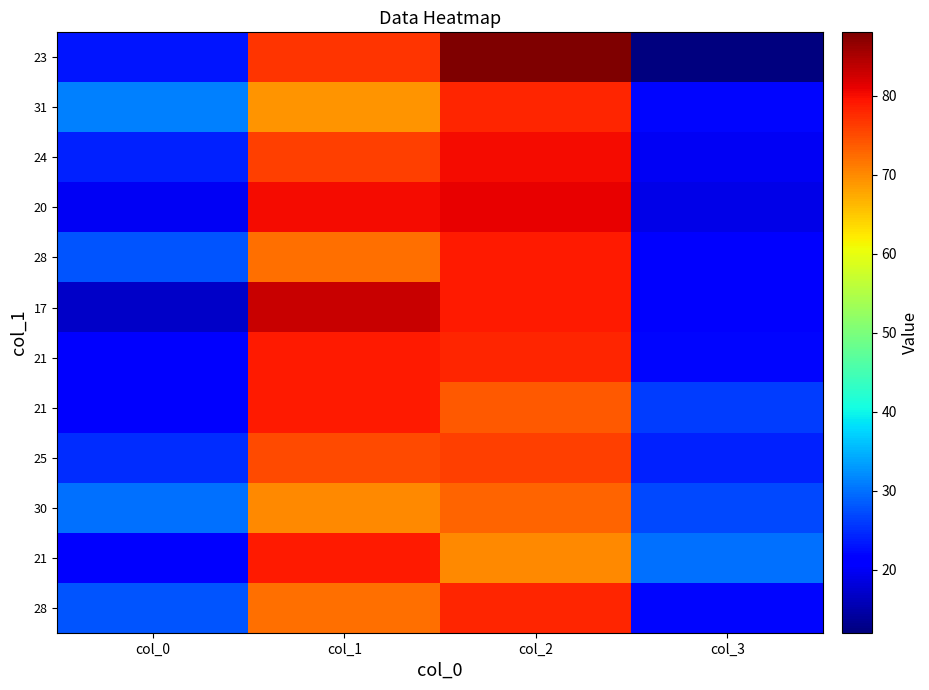

Which has a higher value, col_3 or col_1?

col_1